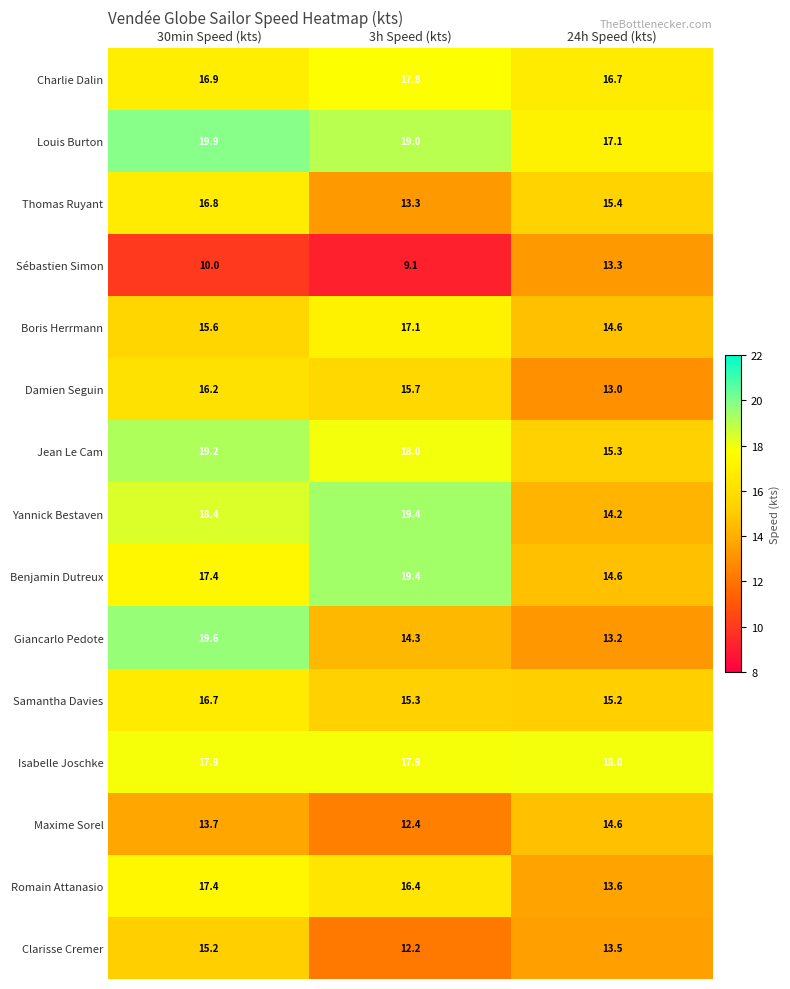

Rank the categories by Samantha Davies value from highest to lowest.

30min Speed (kts), 3h Speed (kts), 24h Speed (kts)